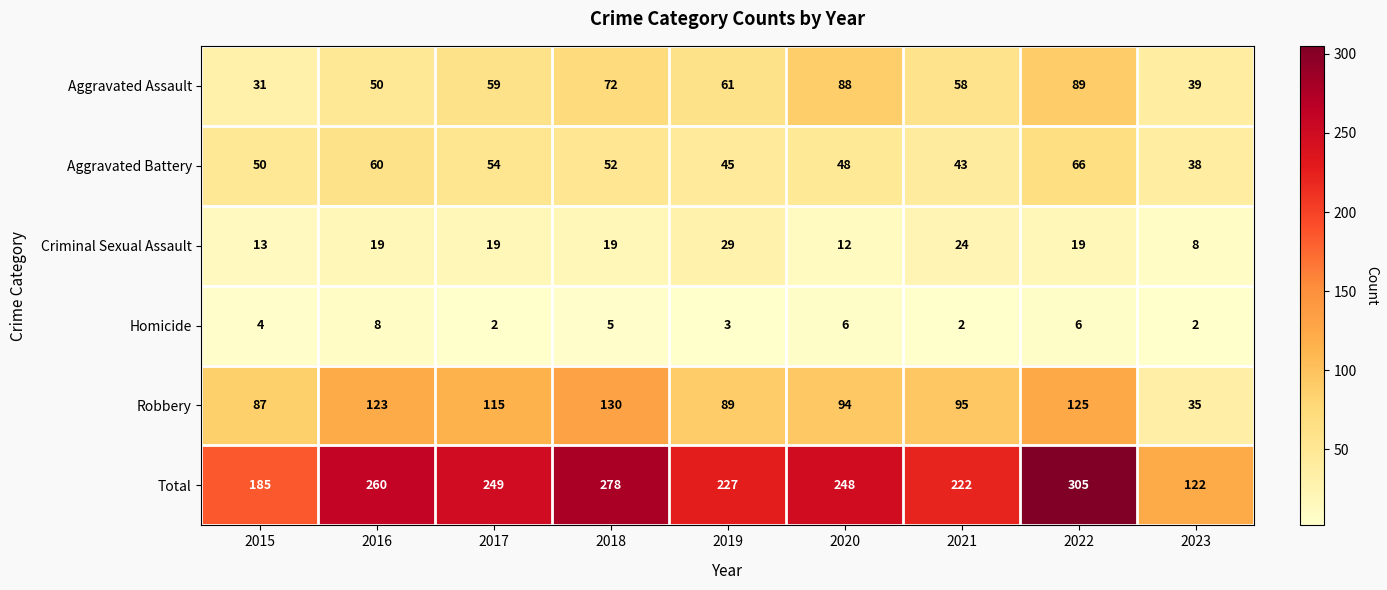

At which label does Aggravated Battery reach its minimum?

2023